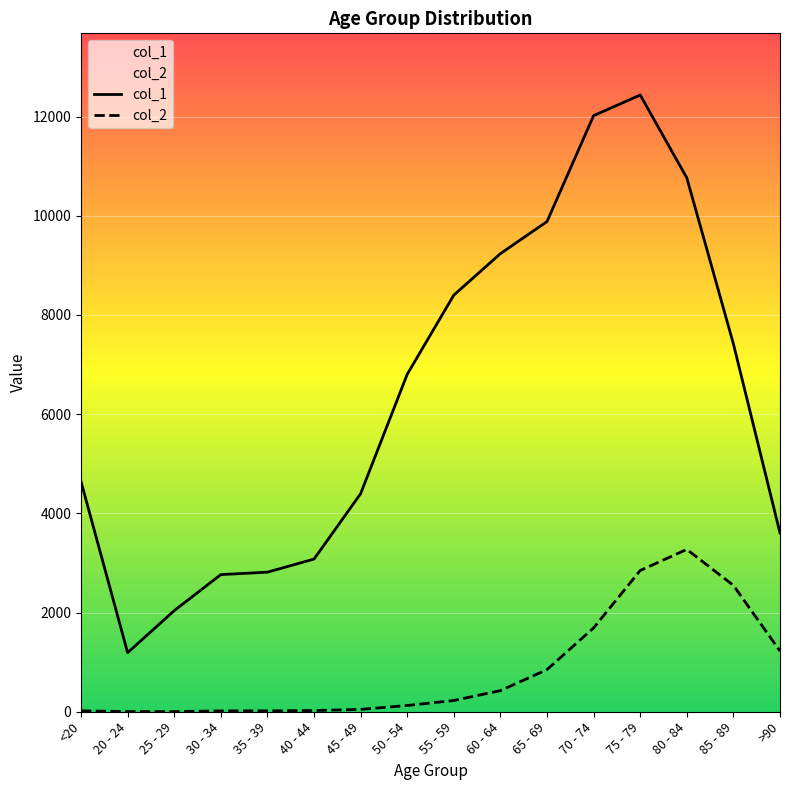

Where is col_2 nearest to the value 1638?

70 - 74